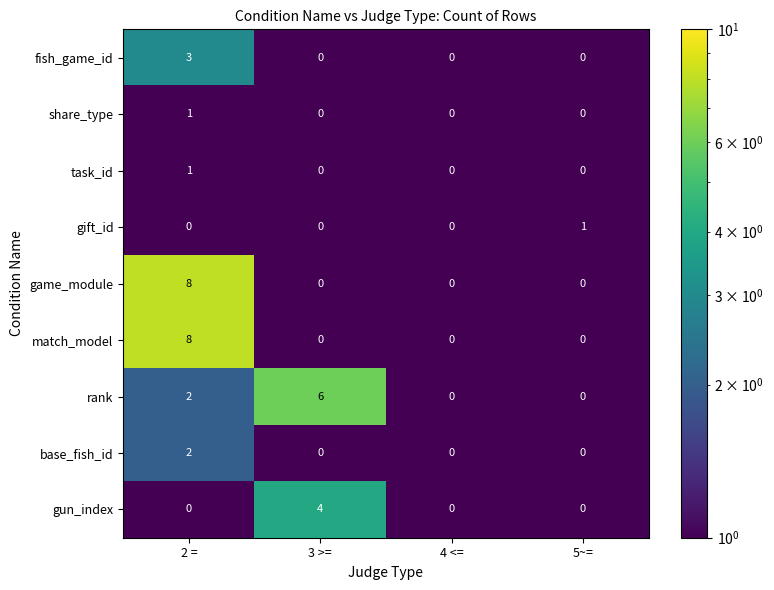

What is the maximum value shown in the chart?

8